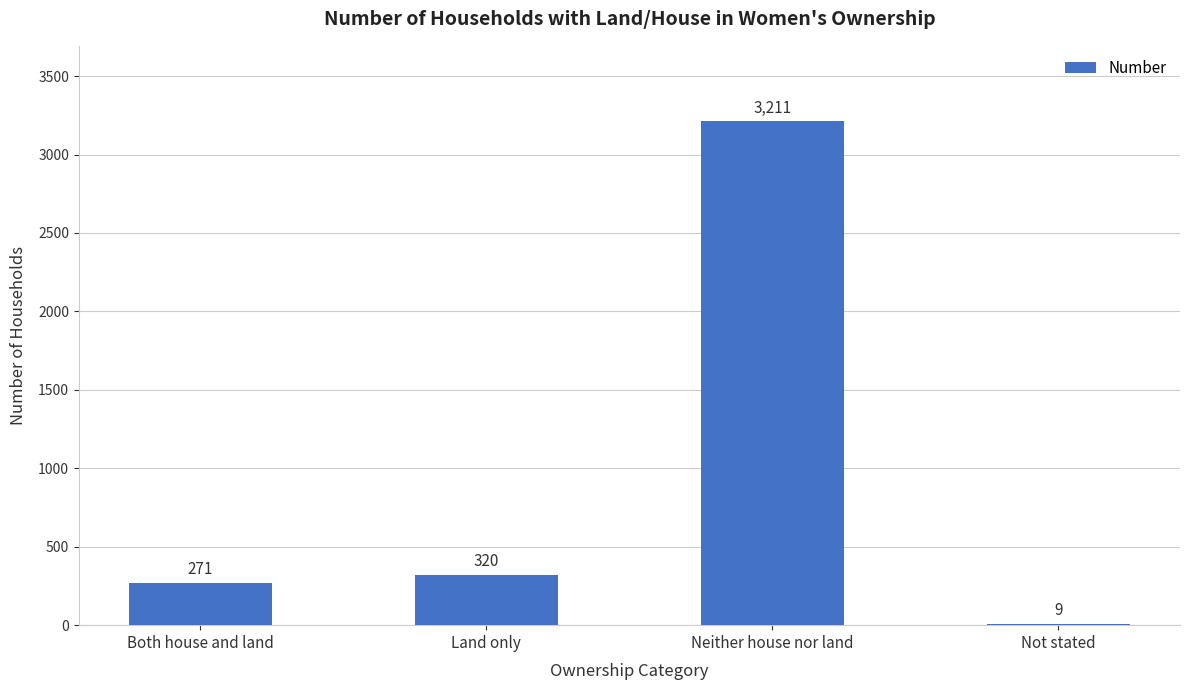

What is the maximum value shown in the chart?

3211